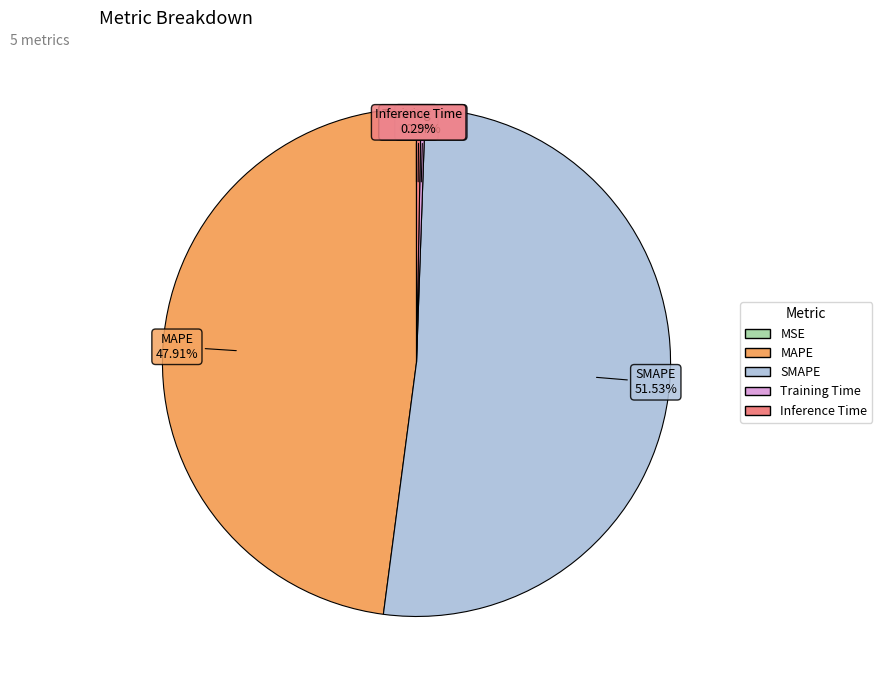

Which category has the biggest portion of the pie?

SMAPE